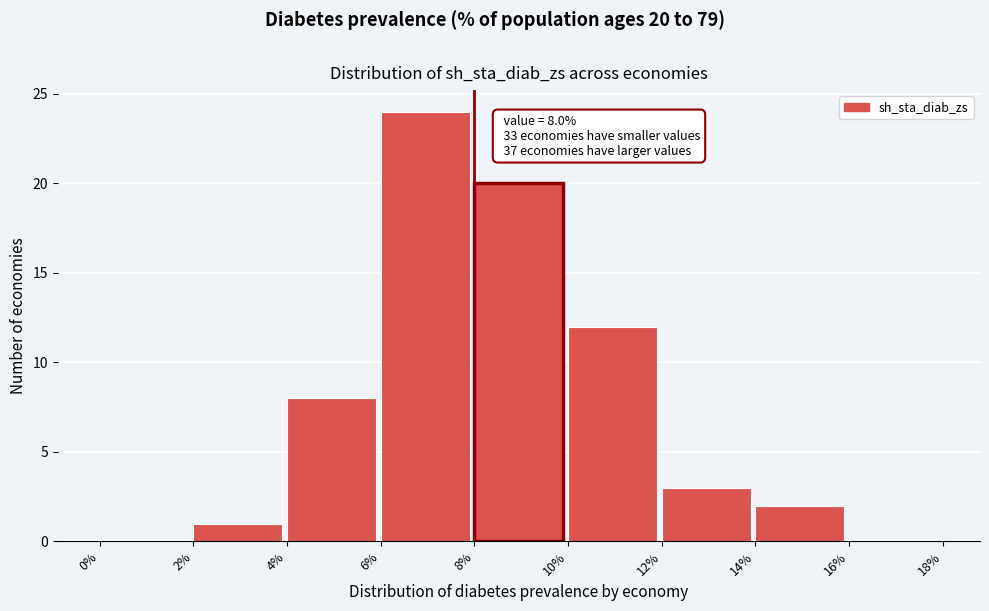

Over which range of the x-axis is the bar tallest?

6% to 8%